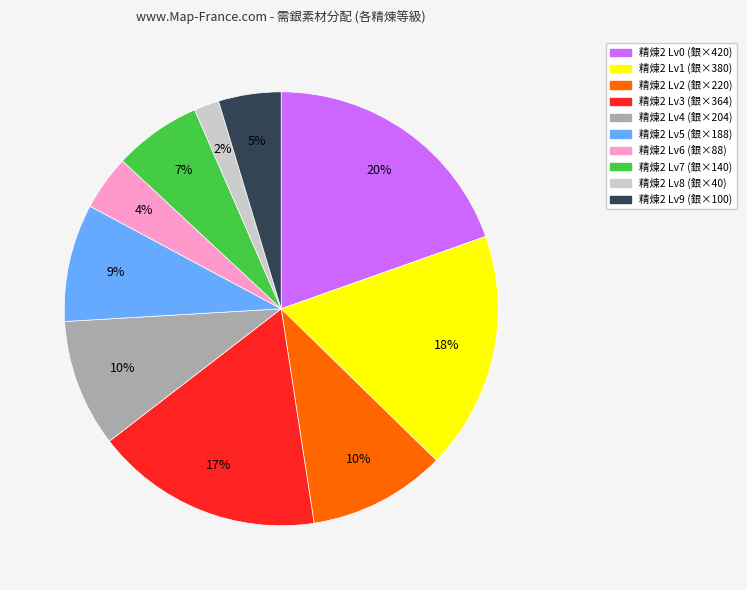

To the nearest percent, what is the average slice percentage?

10%